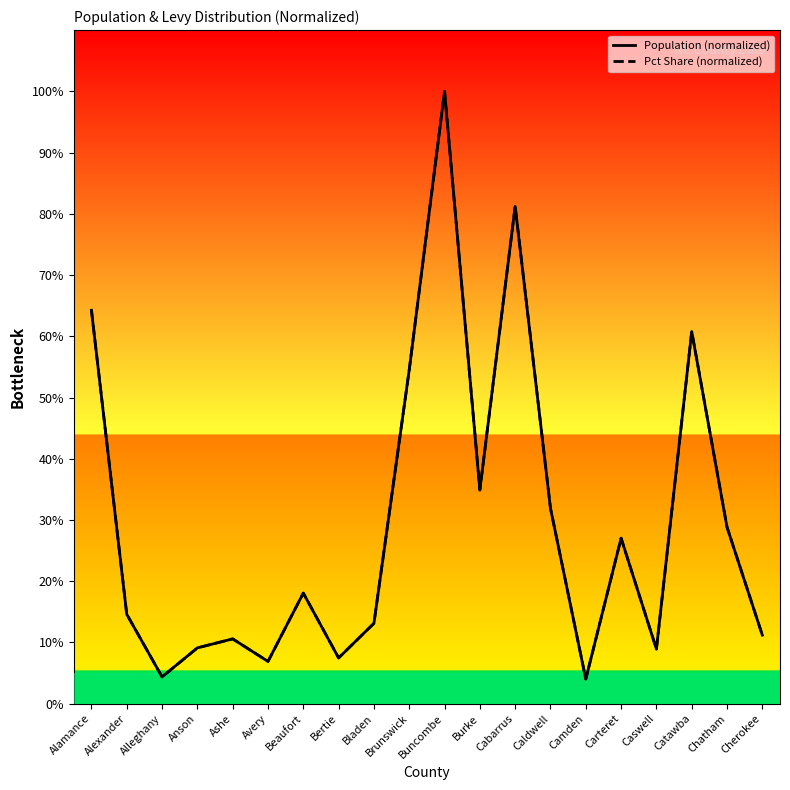

What is the value of the Pct Share (normalized) point at the 17th from the left?

0.1